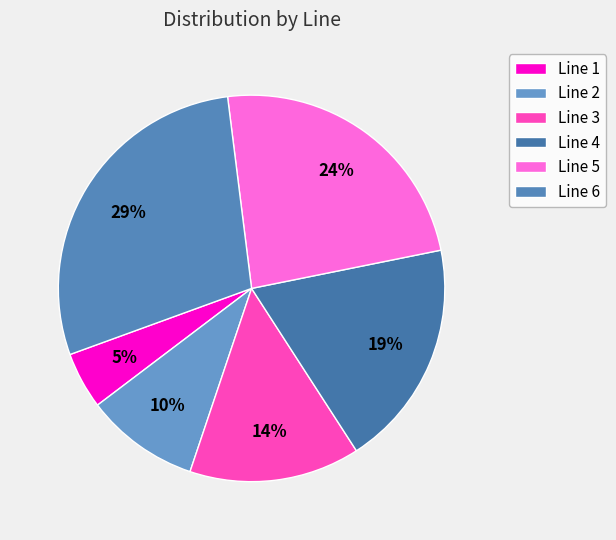

The Line 6 slice represents 29% of the pie. True or false?

True